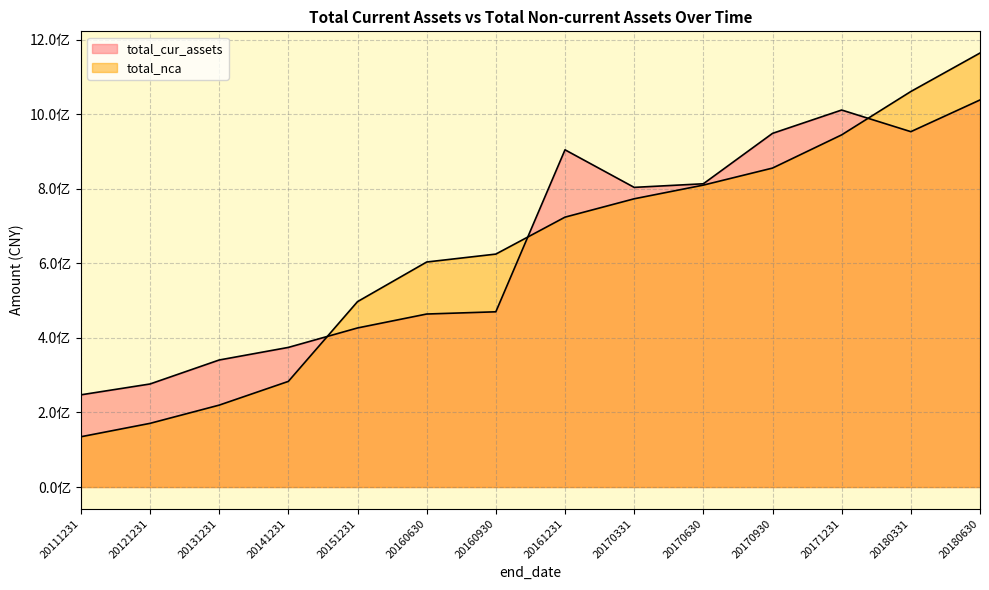

Between 20141231 and 20161231, which series saw the biggest shift?

total_cur_assets